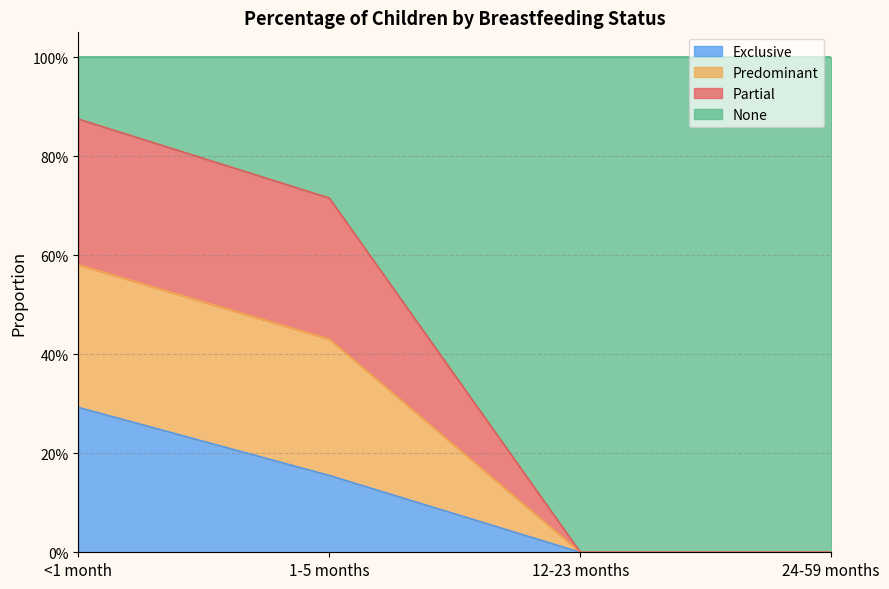

True or false: Partial and Predominant cross at least once.

False